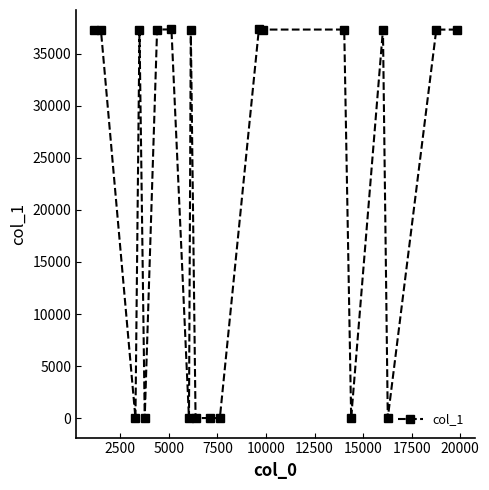

How many lines are shown in the chart?

1